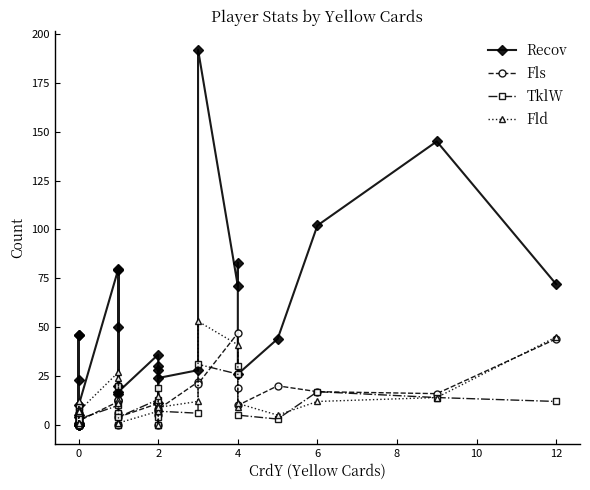

How many data points does each series have?

31